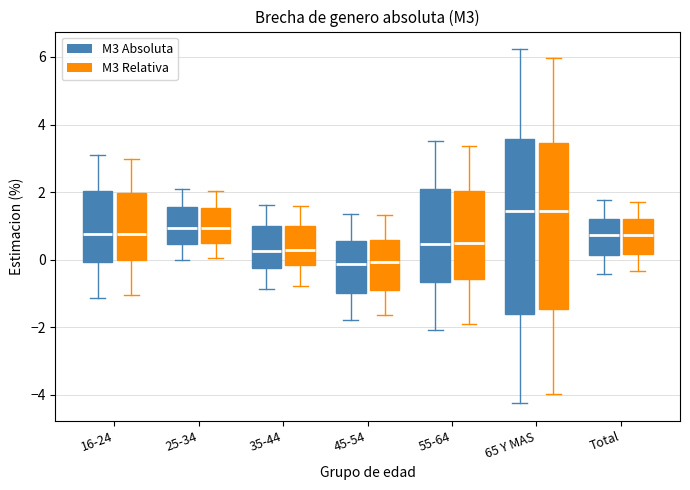

Where does the lower whisker of the box for 45-54 (M3 Absoluta) end on the y-axis? The values are not printed on the chart, so give them approximately, as read against the axis.

-1.8